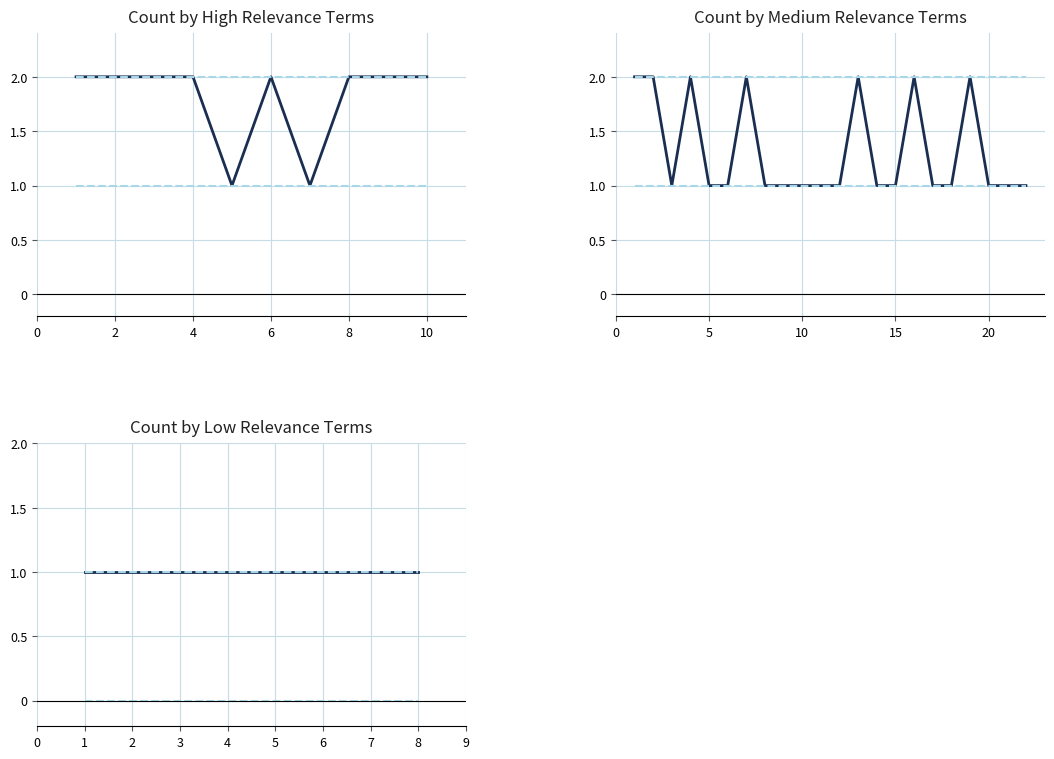

What position from the left is 8?

5